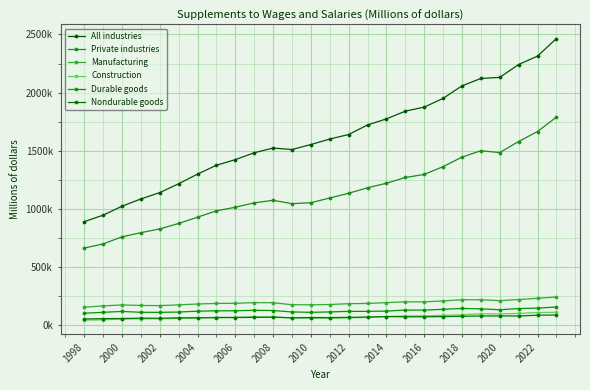

Which series has the largest total across all categories?

All industries